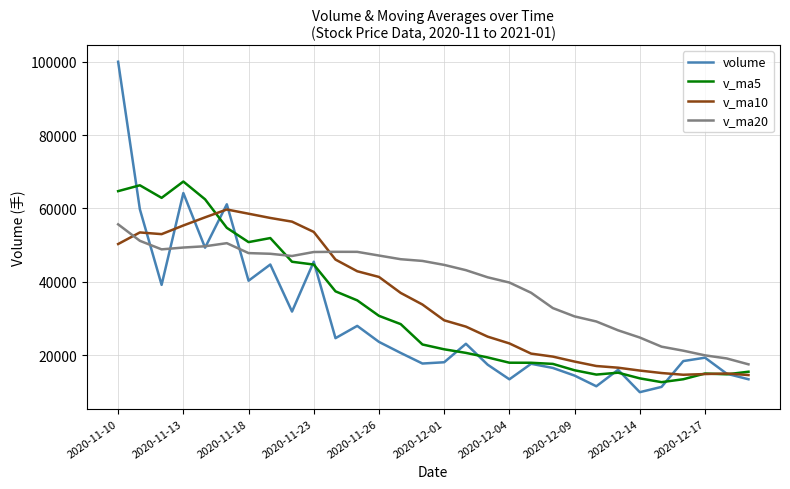

Which series has the largest total across all categories?

v_ma20